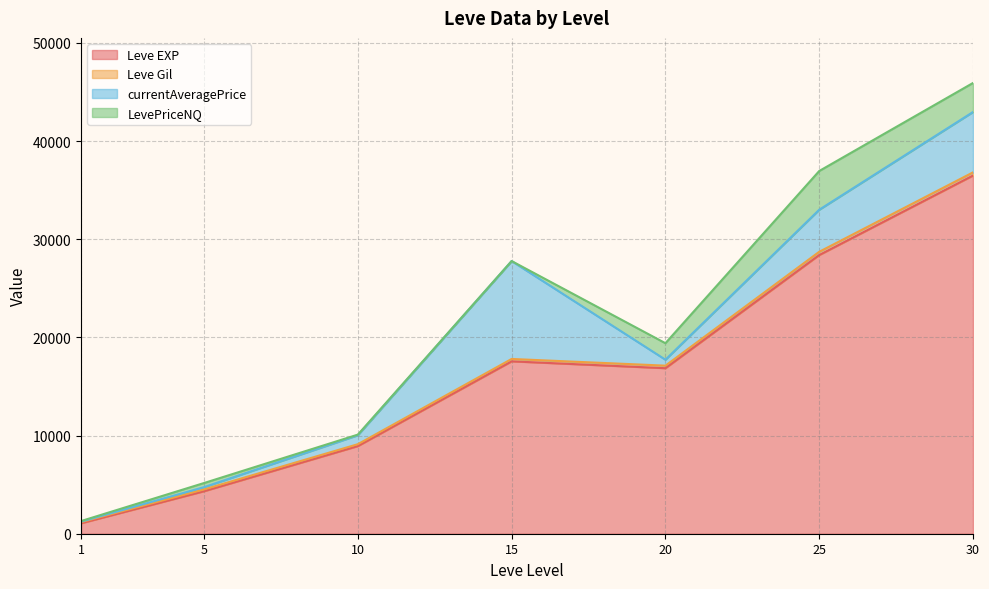

Rank the series by their maximum value, from lowest to highest.

Leve Gil, LevePriceNQ, currentAveragePrice, Leve EXP